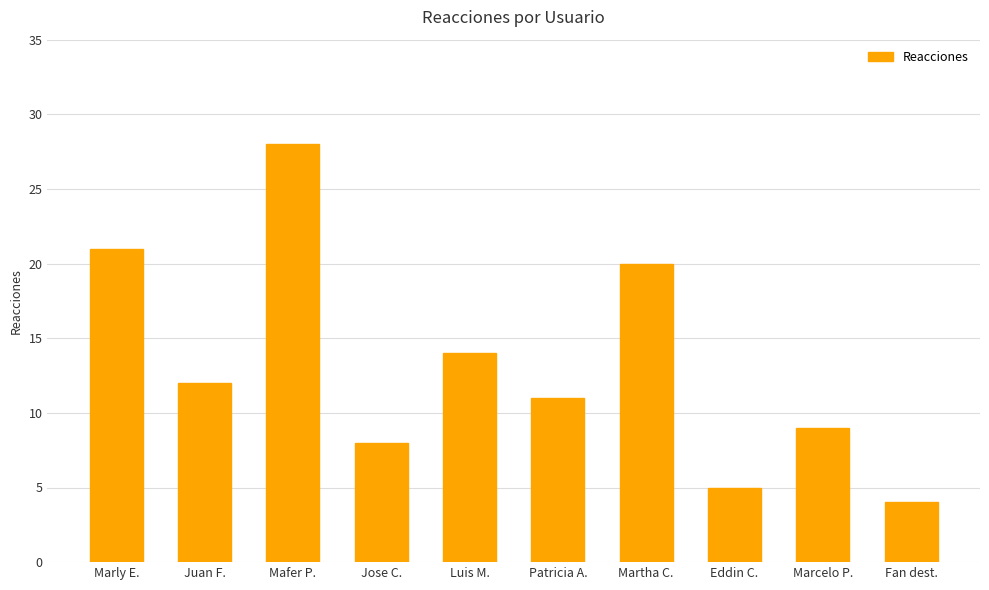

What is the value of the 3rd bar from the left?

28